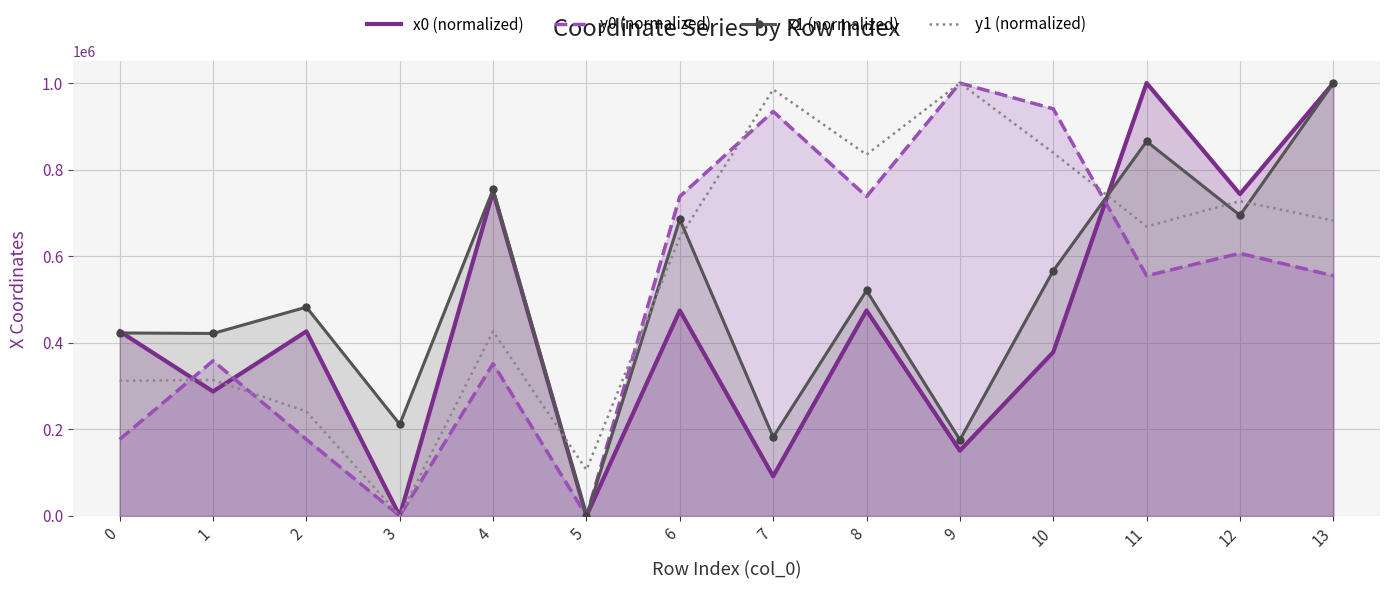

Is it true that x1 (normalized) equals 422705.8 at 0?

True